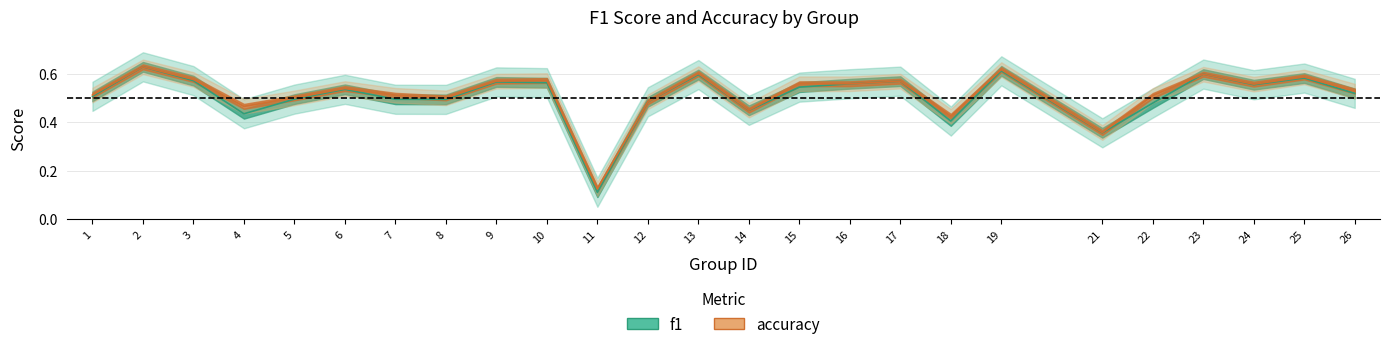

What is the minimum value for accuracy?

0.1